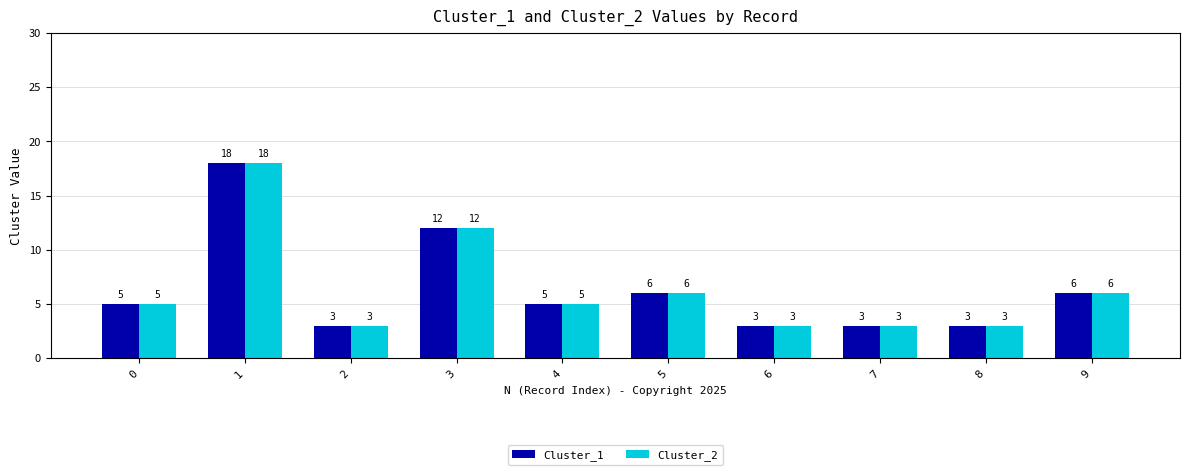

At which label does Cluster_1 reach its peak?

1